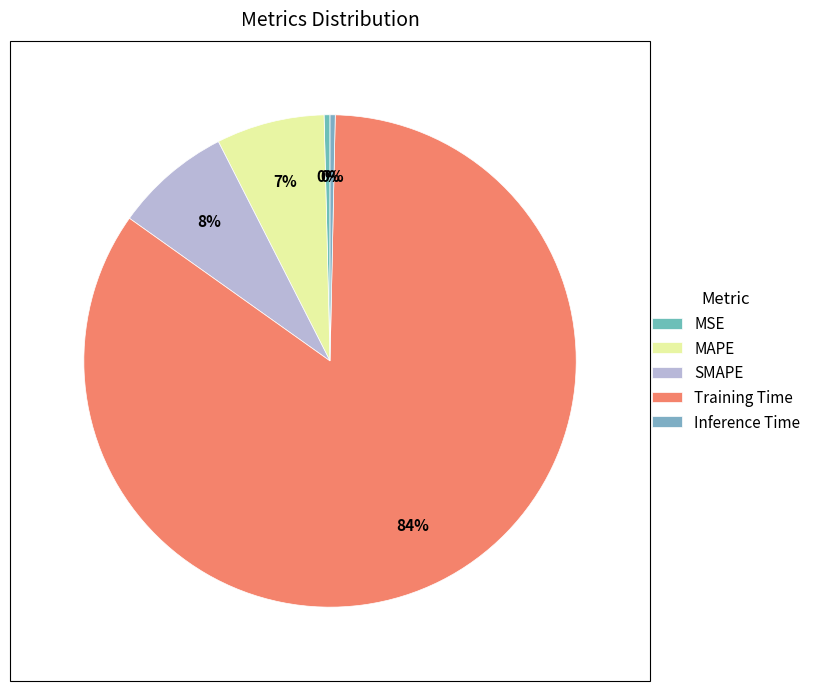

To the nearest percent, what is the difference between the Inference Time and Training Time slice percentages?

84%